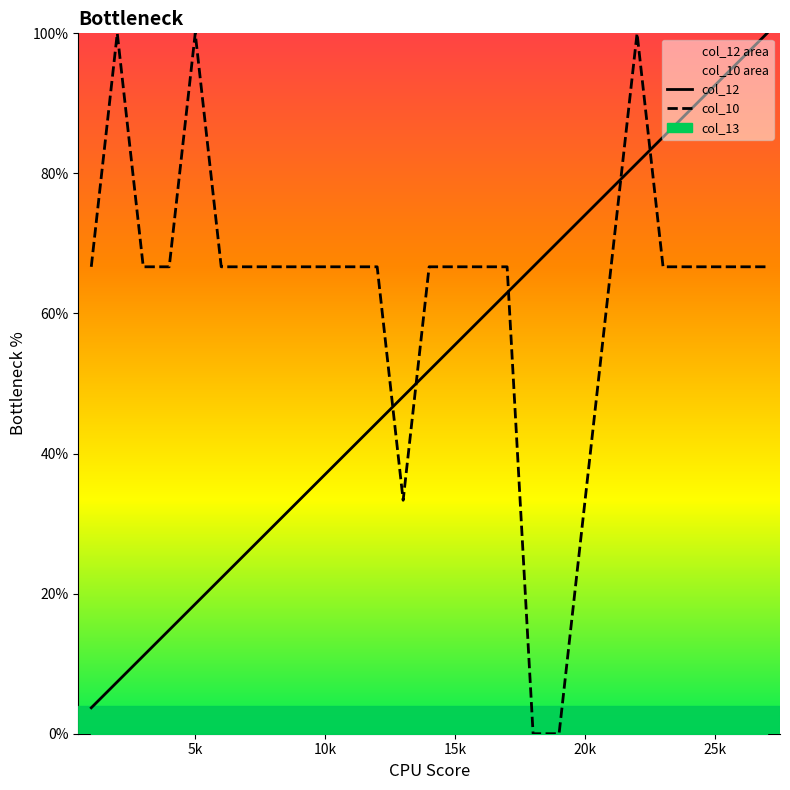

What is the lowest value of the col_12 series?

3.7